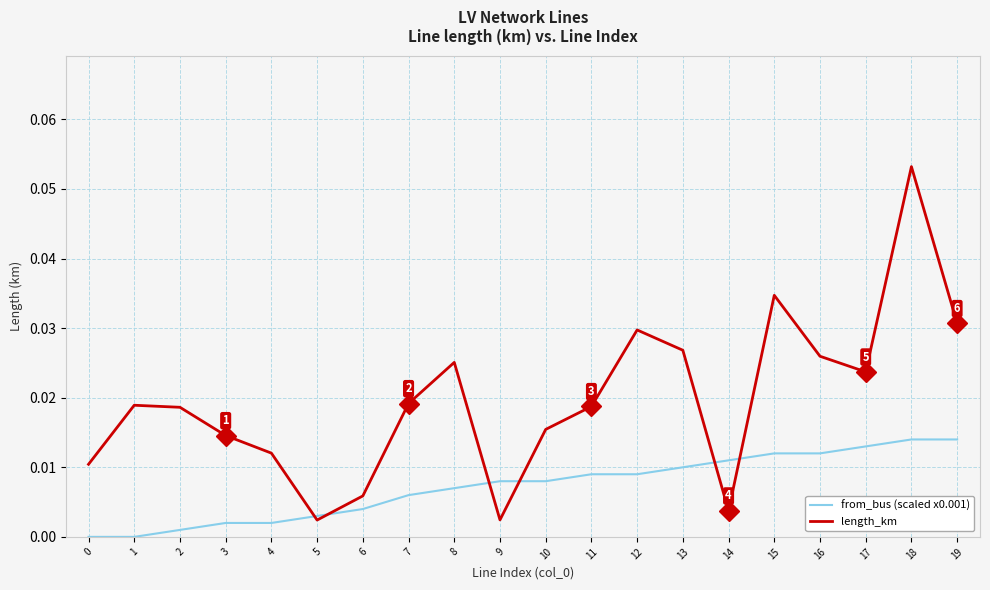

Which series has the largest total across all categories?

length_km